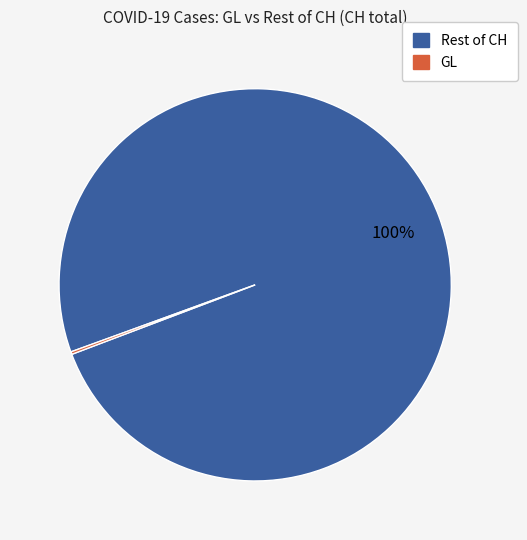

To the nearest percent, what is the difference between the largest and smallest slice percentages?

100%